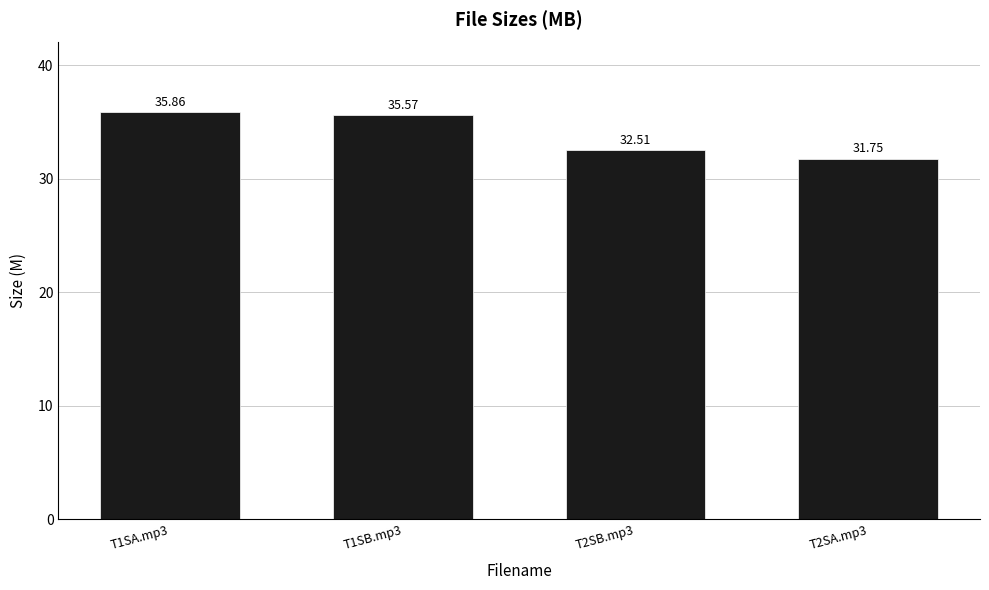

What value does the data have at T1SA.mp3?

35.9